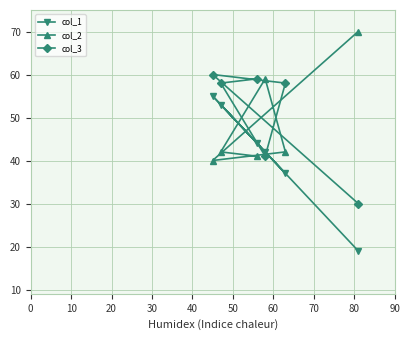

What is the value of the col_3 point at the 5th from the left?

58